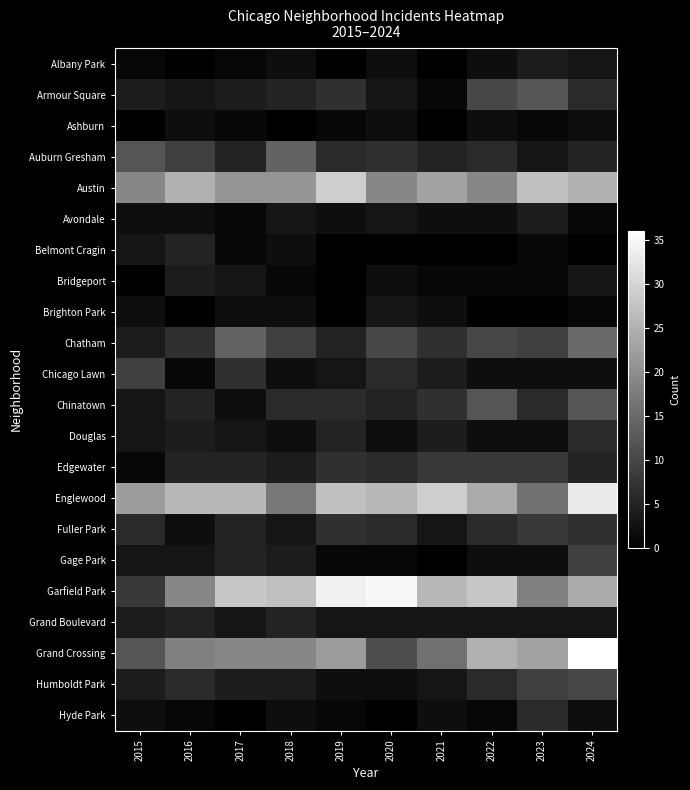

How many series are shown in this chart?

22